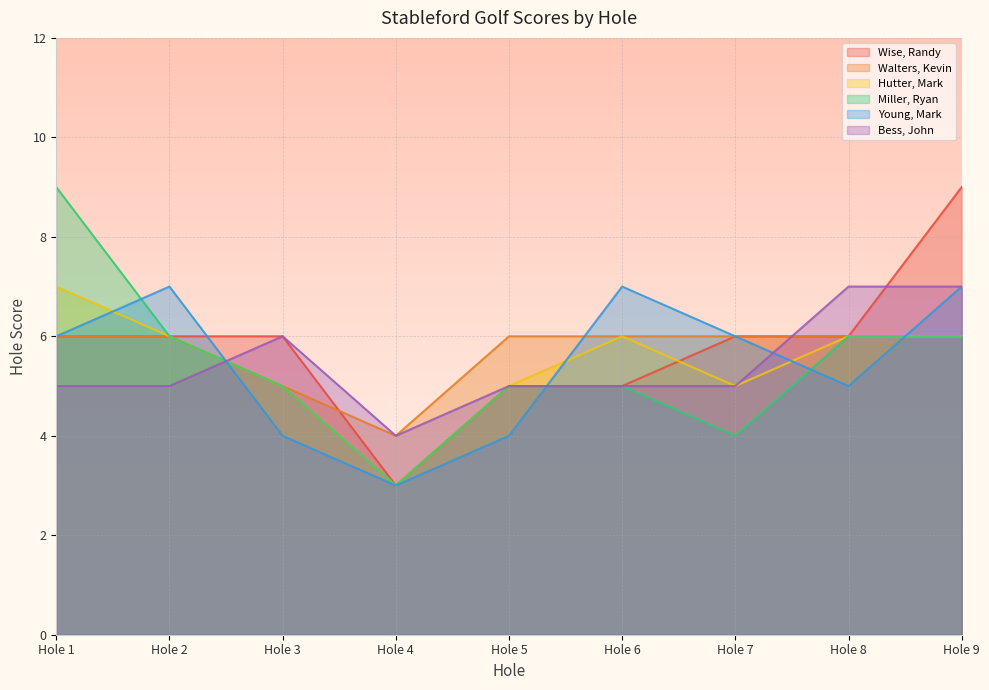

What is the sum of all Miller, Ryan values?

49